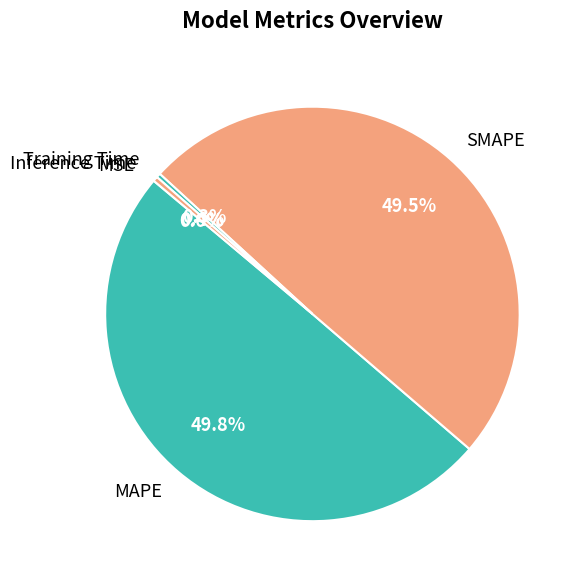

Does SMAPE account for over 50% of the chart?

No